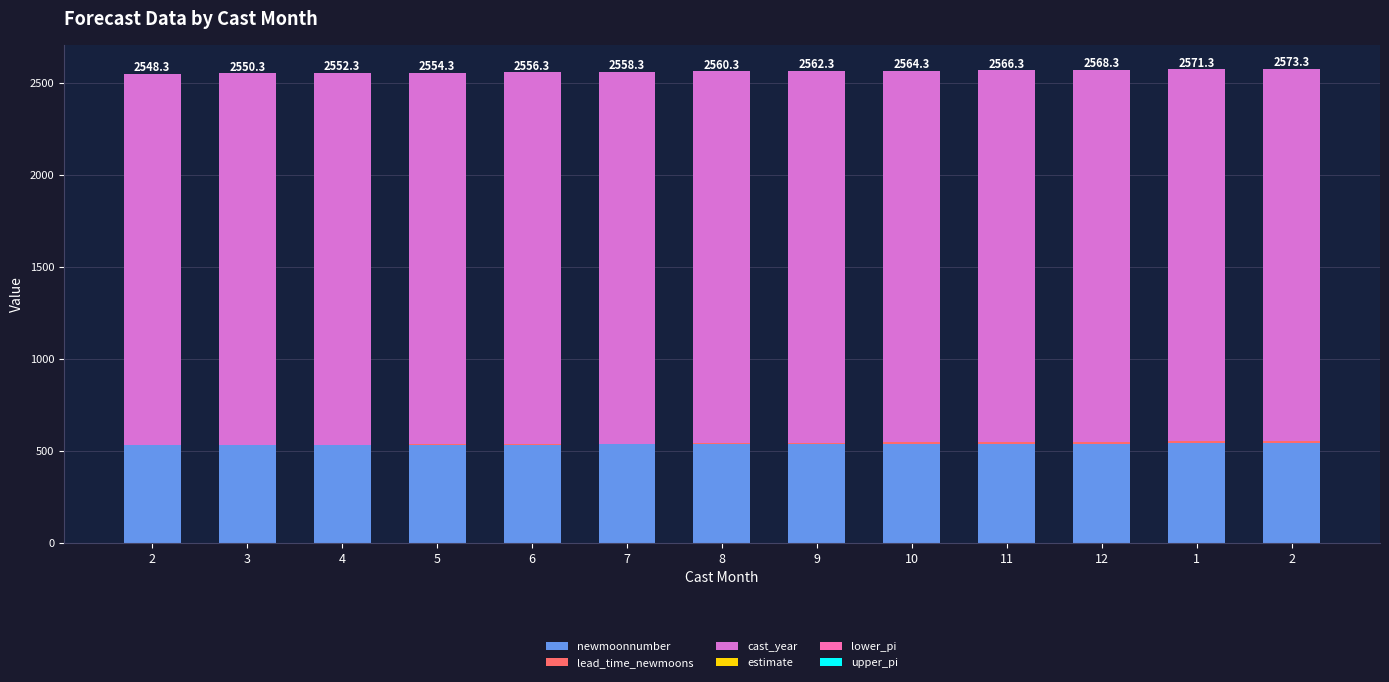

Which series has the largest total across all categories?

cast_year